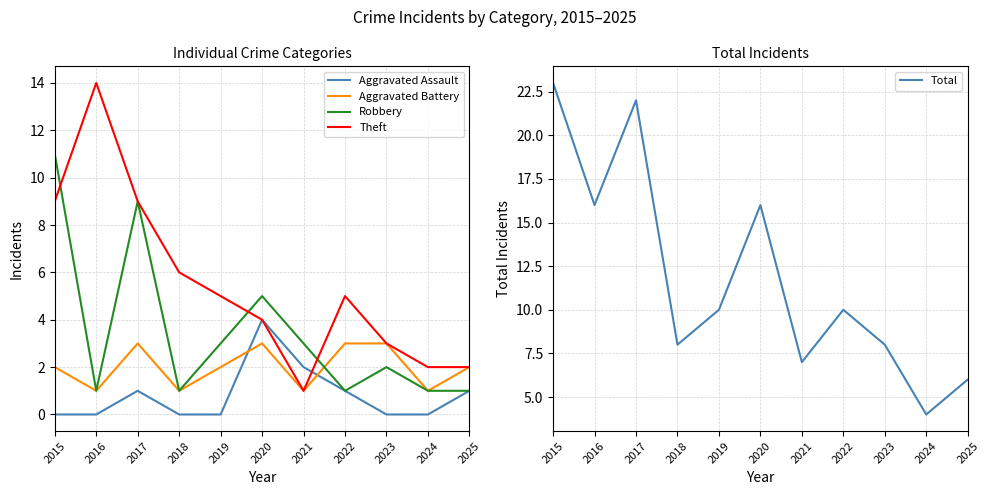

True or false: Total has more than 2 interior local peaks.

True